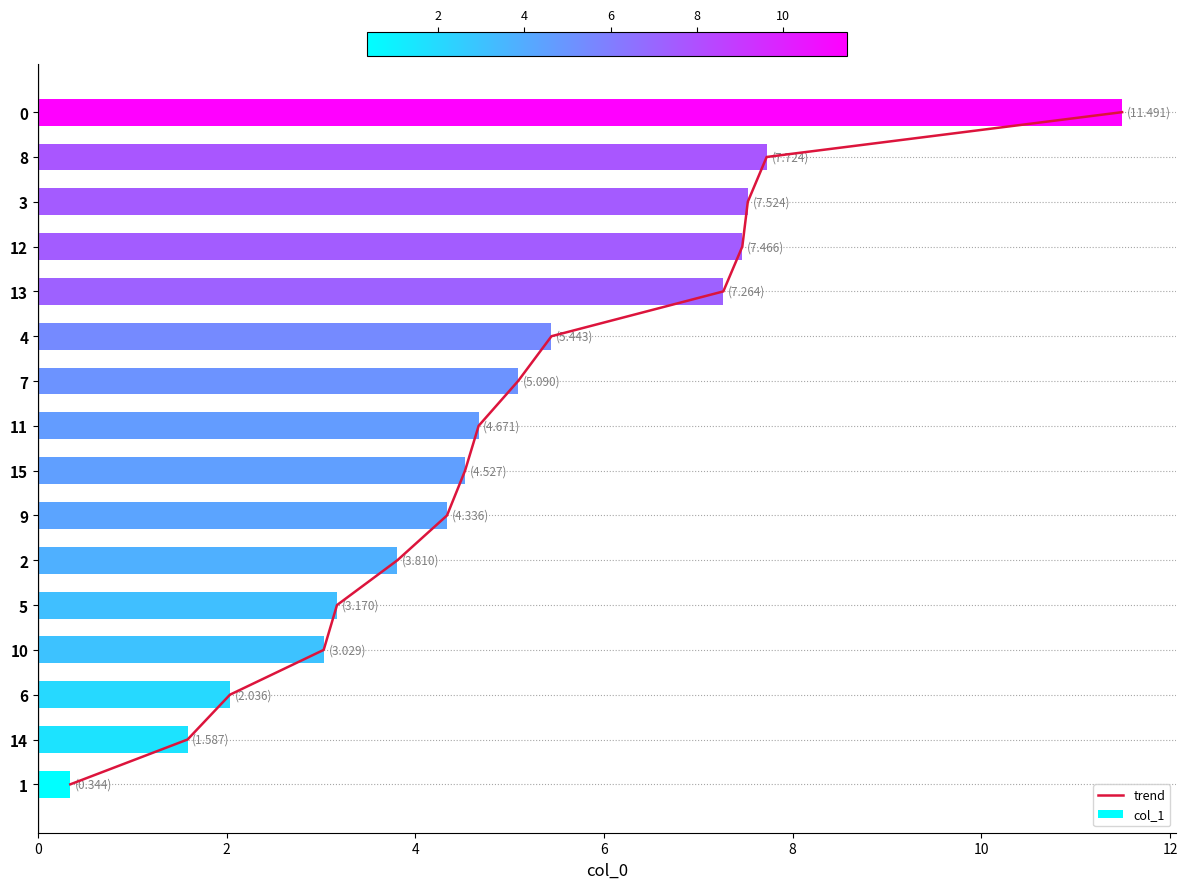

True or false: col_1 has a value of 5.1 at 7.

True